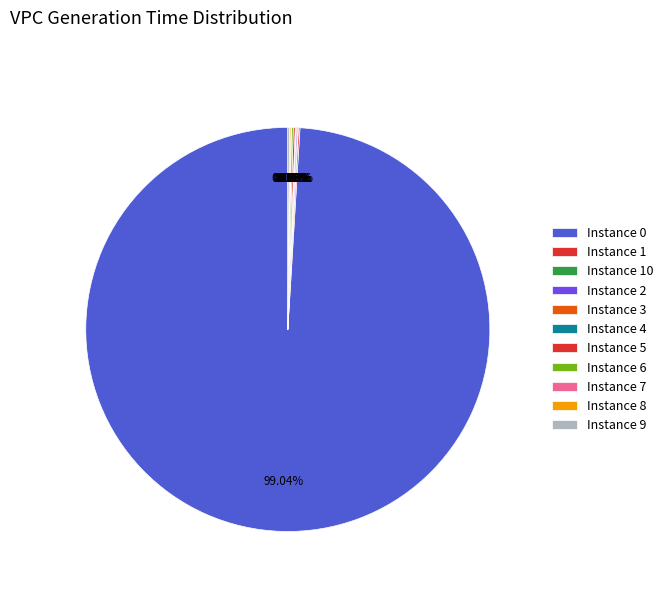

Rank the categories by value from highest to lowest.

0, 5, 6, 9, 1, 8, 2, 3, 10, 7, 4